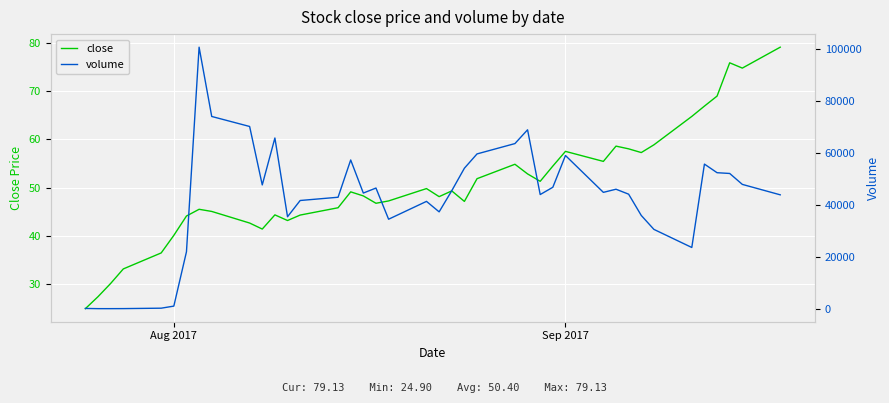

What is the highest value of the close series?

79.1